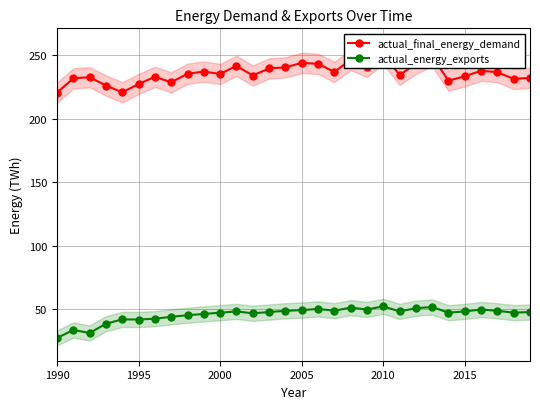

How many lines are shown in the chart?

2